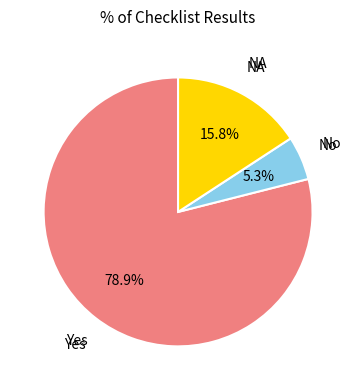

How many segments does this pie chart have?

3